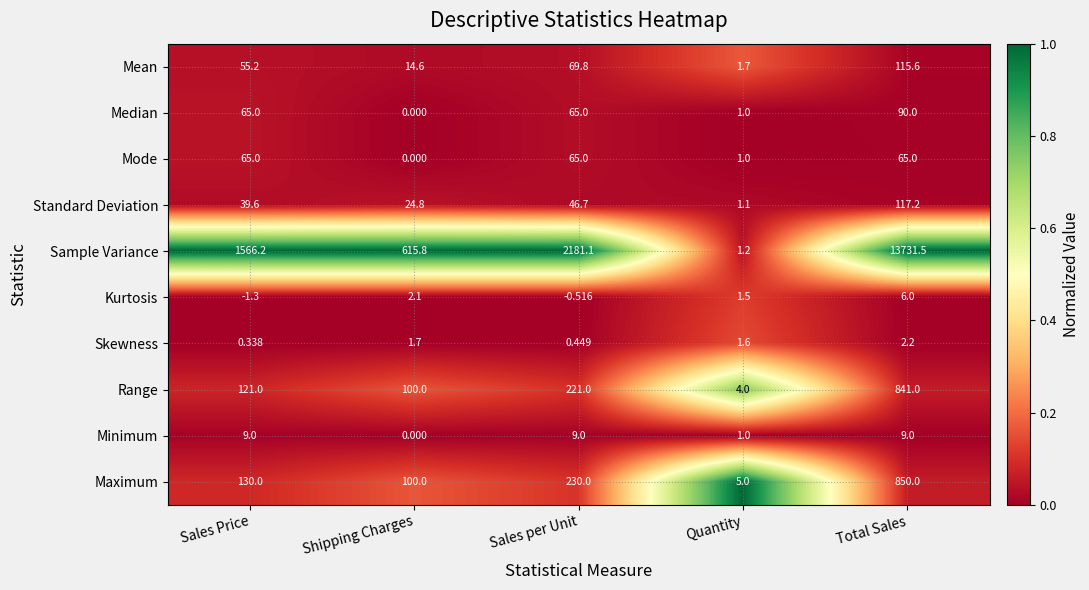

At which label does Kurtosis reach its minimum?

Sales Price